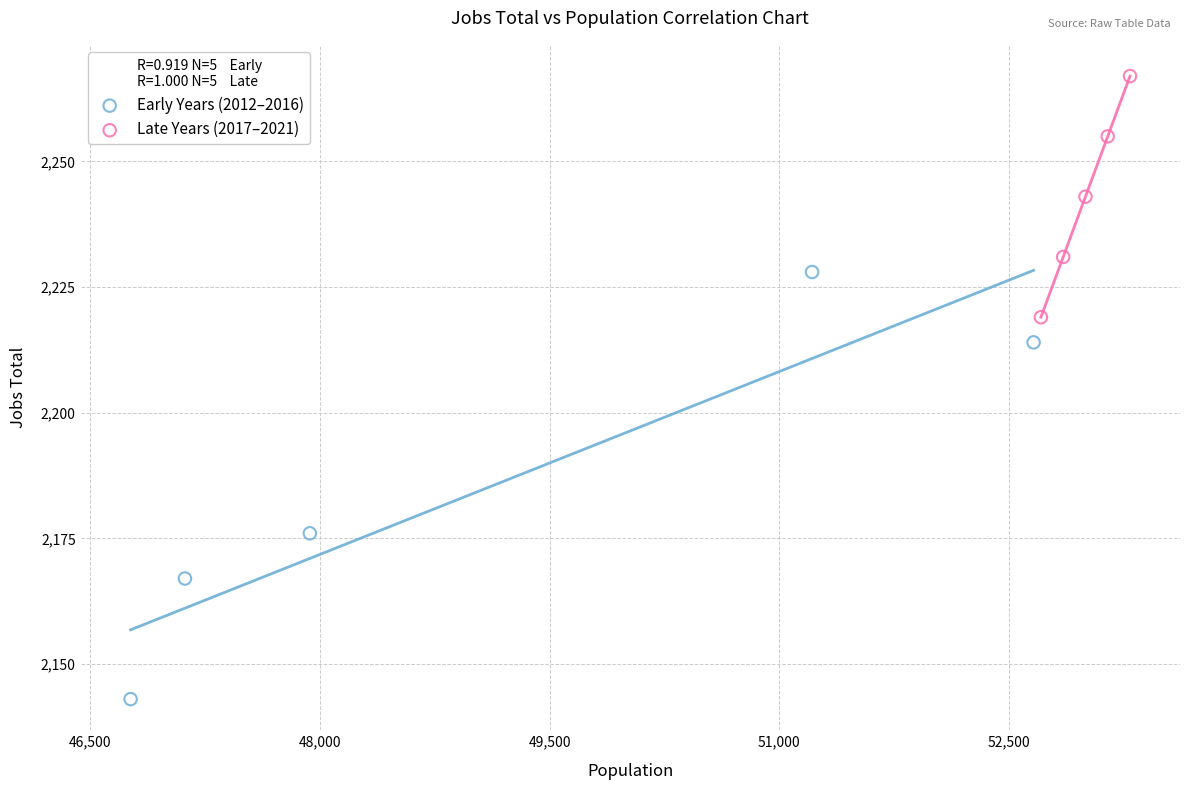

Which series reaches the minimum Y coordinate?

Early Years (2012–2016)